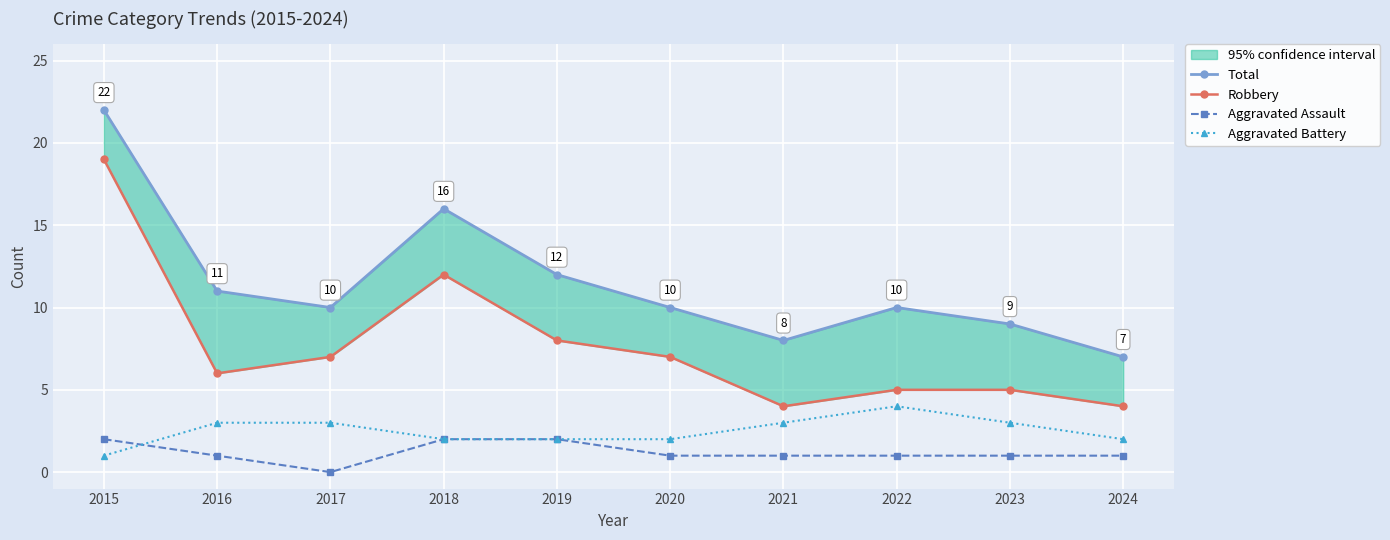

How many series are shown in this chart?

4